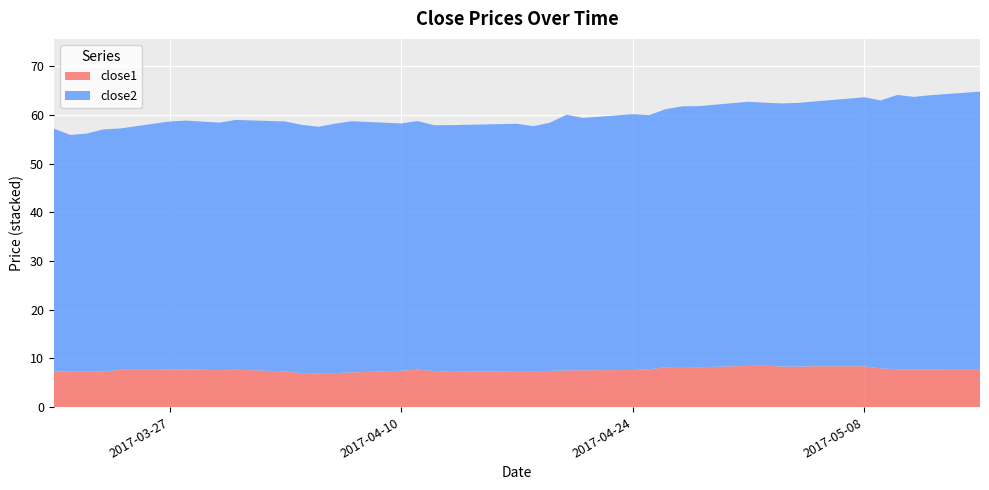

Reading left to right, list all the values displayed in this chart.

close2: 0=49.9	1=48.6	2=48.9	3=49.8	4=49.6	5=51.0	6=51.1	7=51.0	8=50.8	9=51.3	10=51.3	11=51.0	12=50.6	13=51.2	14=51.6	15=50.8	16=51.0	17=50.5	18=50.7	19=50.8	20=50.3	21=51.0	22=52.5	23=51.8	24=52.5	25=52.2	26=53.0	27=53.5	28=53.6	29=54.2	30=54.0	31=54.0	32=54.2	33=54.4	34=55.2	35=55.1	36=56.4	37=56.0	38=56.3	39=57.1
close1: 0=7.4	1=7.3	2=7.3	3=7.3	4=7.7	5=7.7	6=7.7	7=7.7	8=7.6	9=7.7	10=7.3	11=7.0	12=7.0	13=7.0	14=7.1	15=7.5	16=7.7	17=7.4	18=7.3	19=7.4	20=7.4	21=7.4	22=7.5	23=7.6	24=7.6	25=7.8	26=8.2	27=8.3	28=8.2	29=8.5	30=8.5	31=8.3	32=8.3	33=8.4	34=8.4	35=7.9	36=7.8	37=7.7	38=7.7	39=7.7